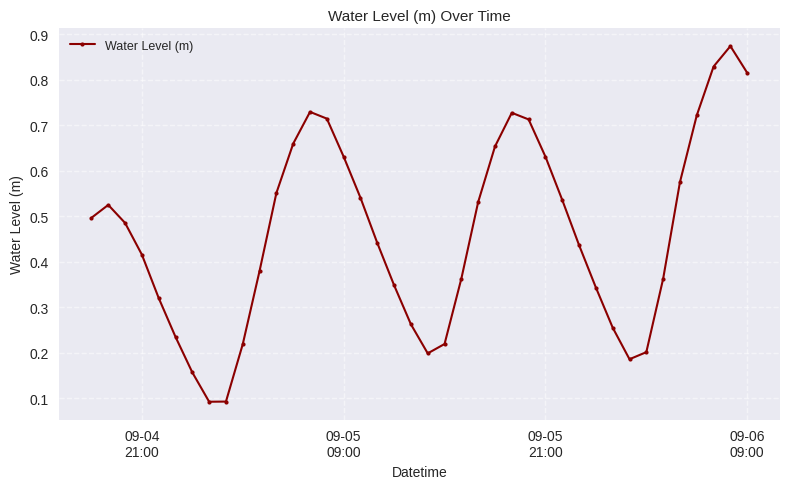

What is the sum of all values?

18.5